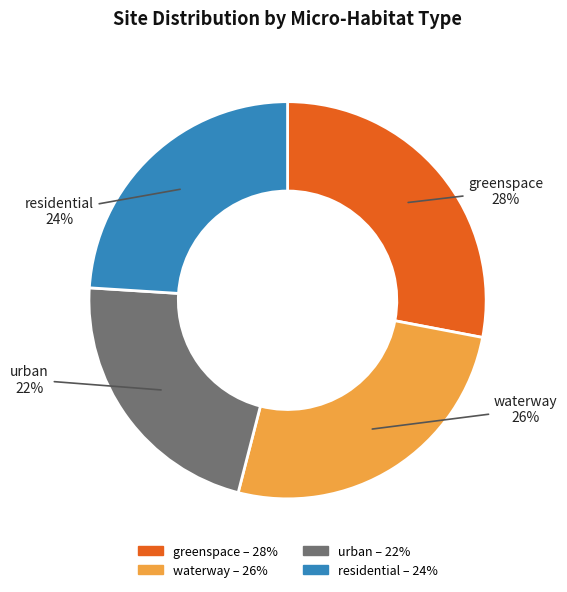

True or false: waterway accounts for 26% of the total.

True